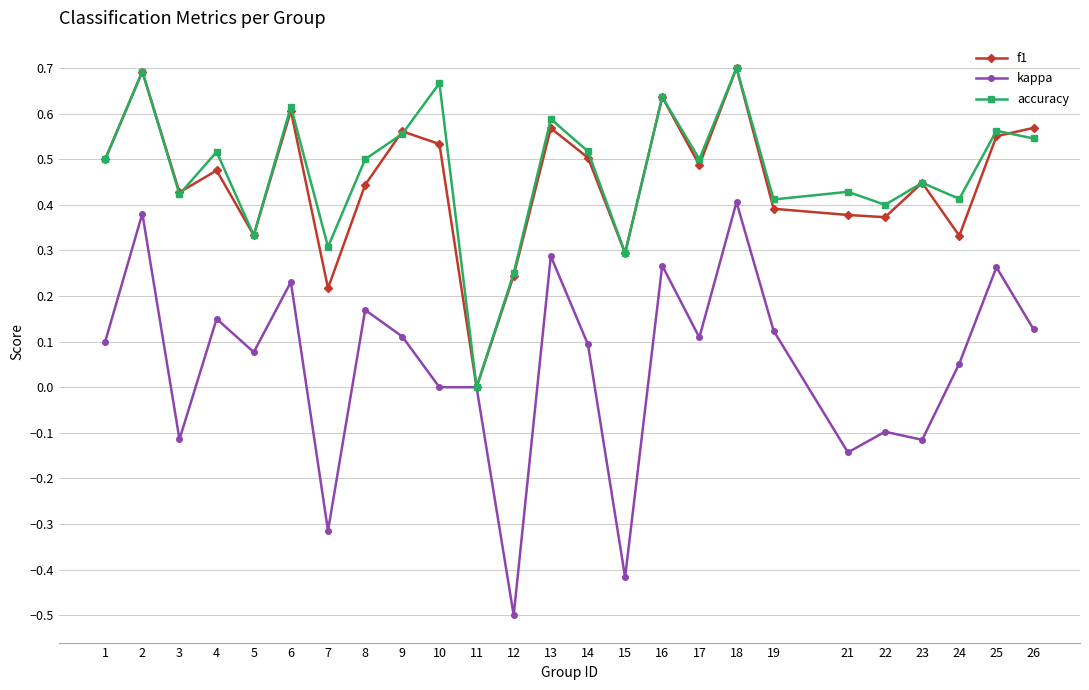

How many data points in accuracy are above 0?

24